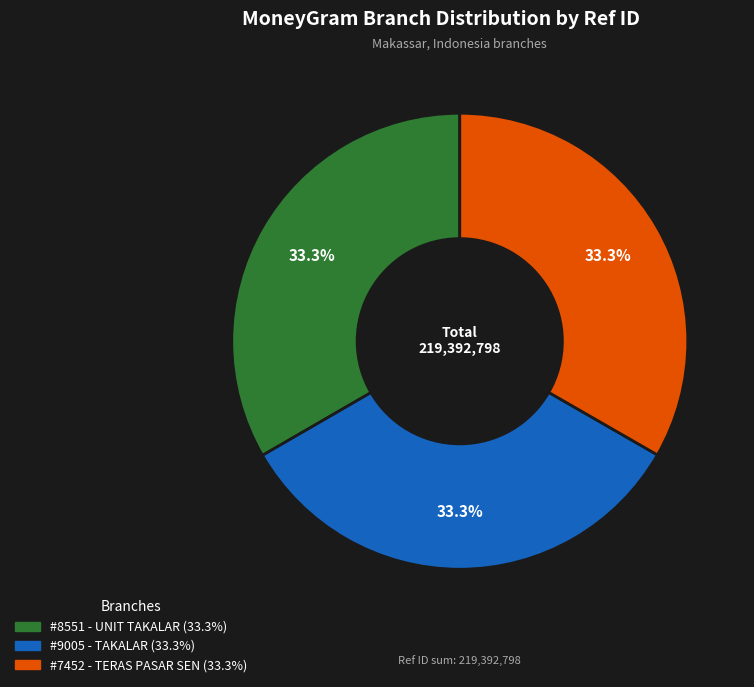

Is there a majority slice in this chart?

No